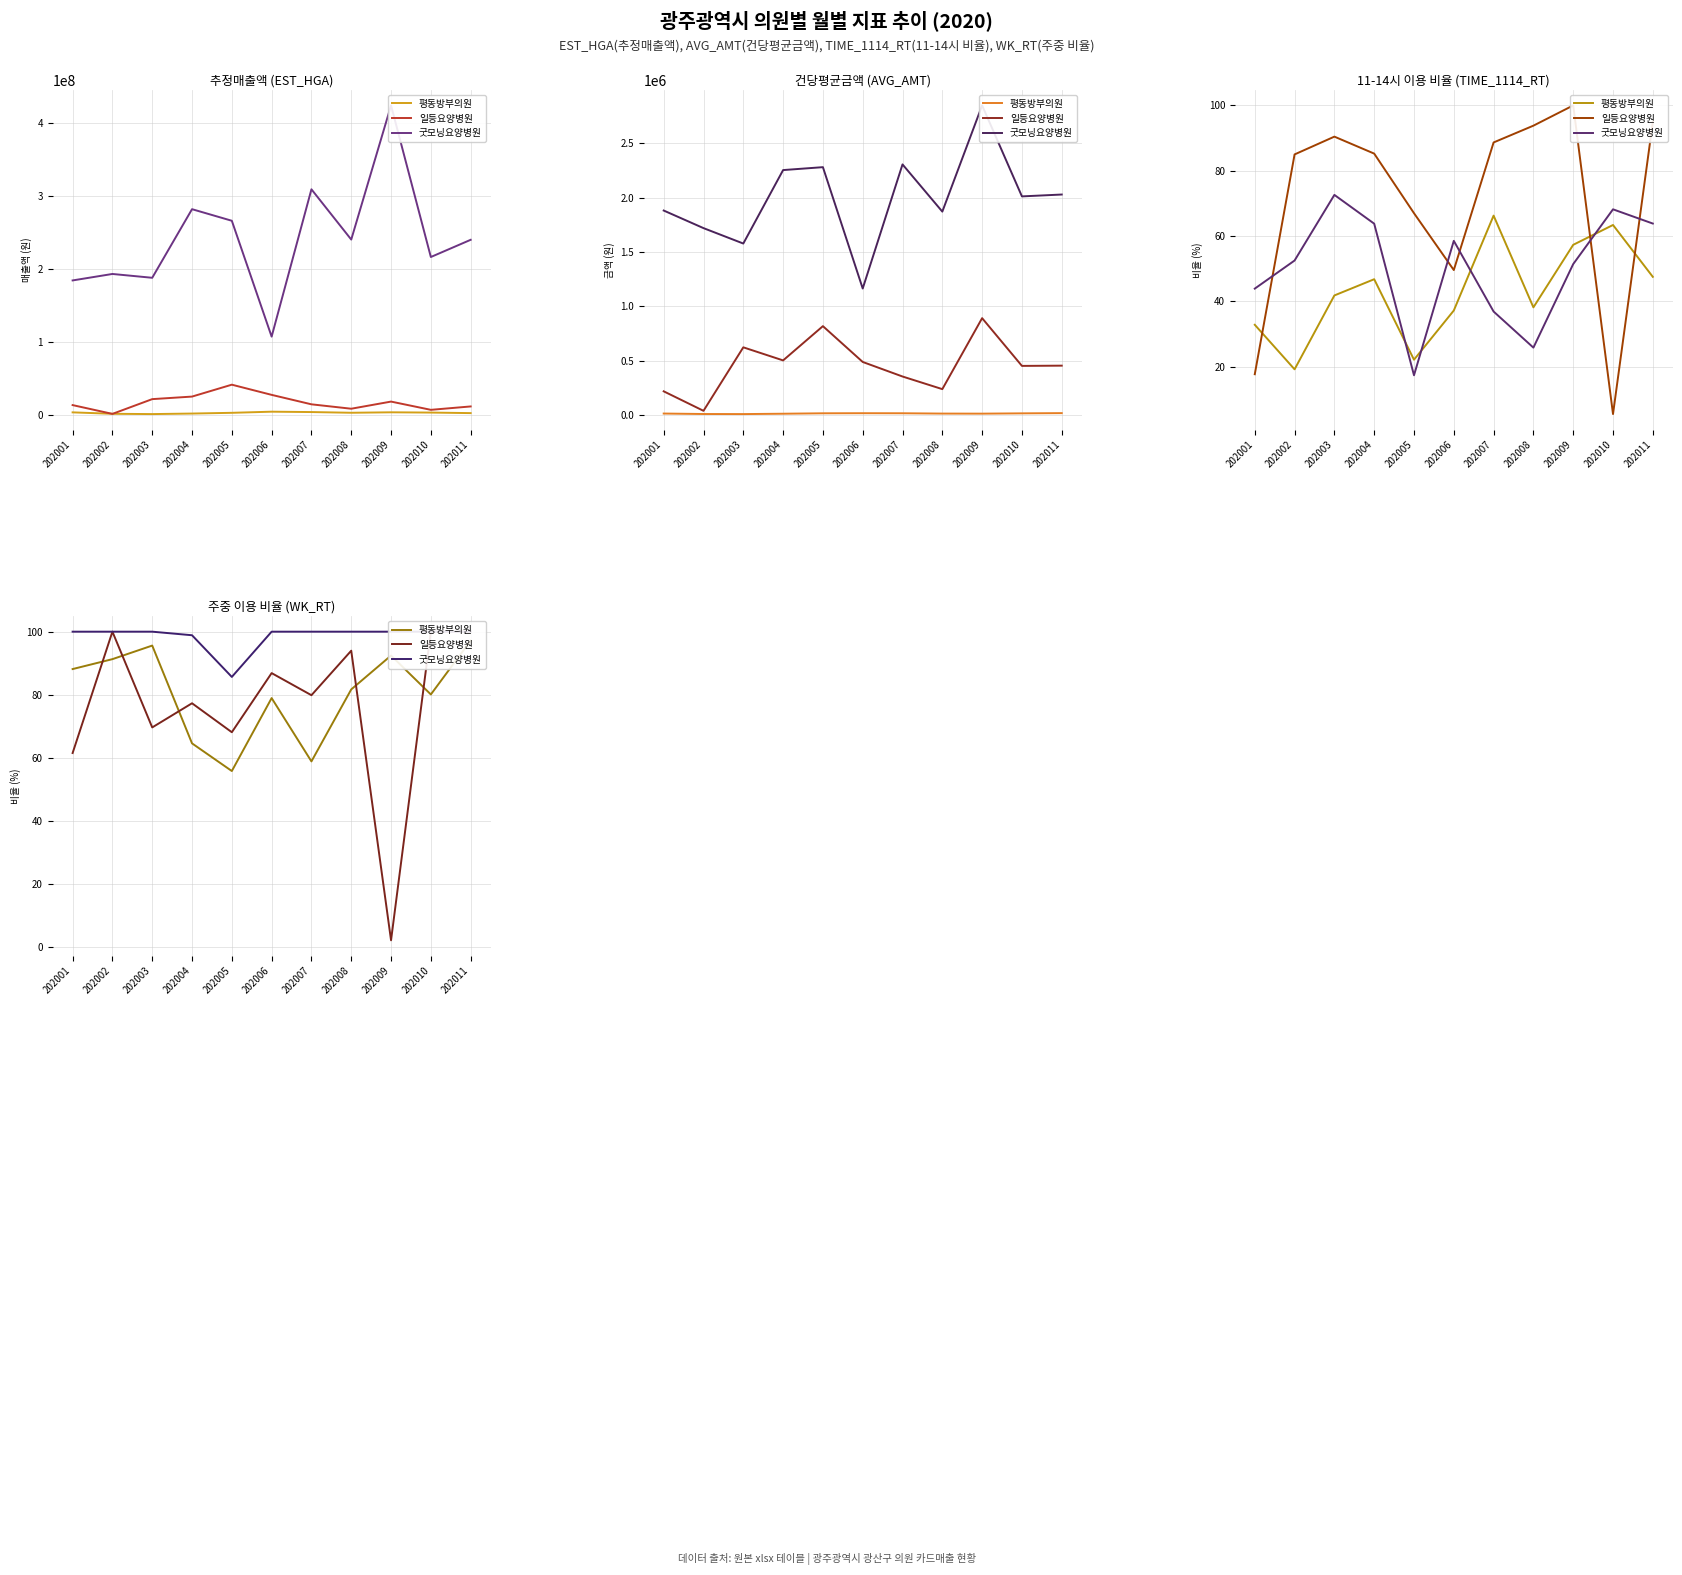

Does the chart have visible grid lines?

Yes